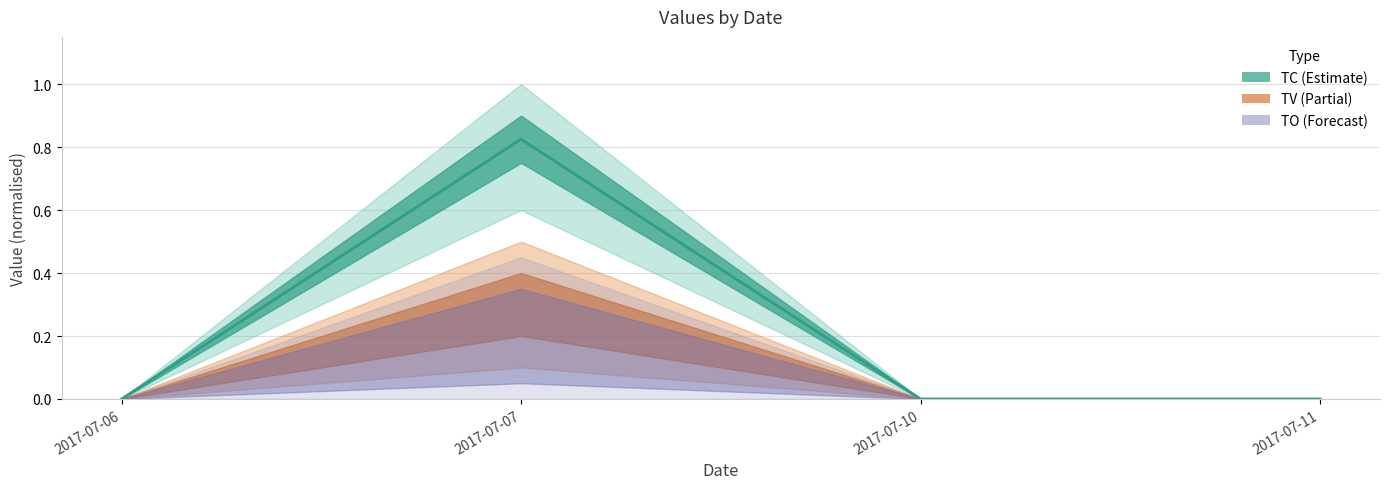

How many lines are shown in the chart?

1